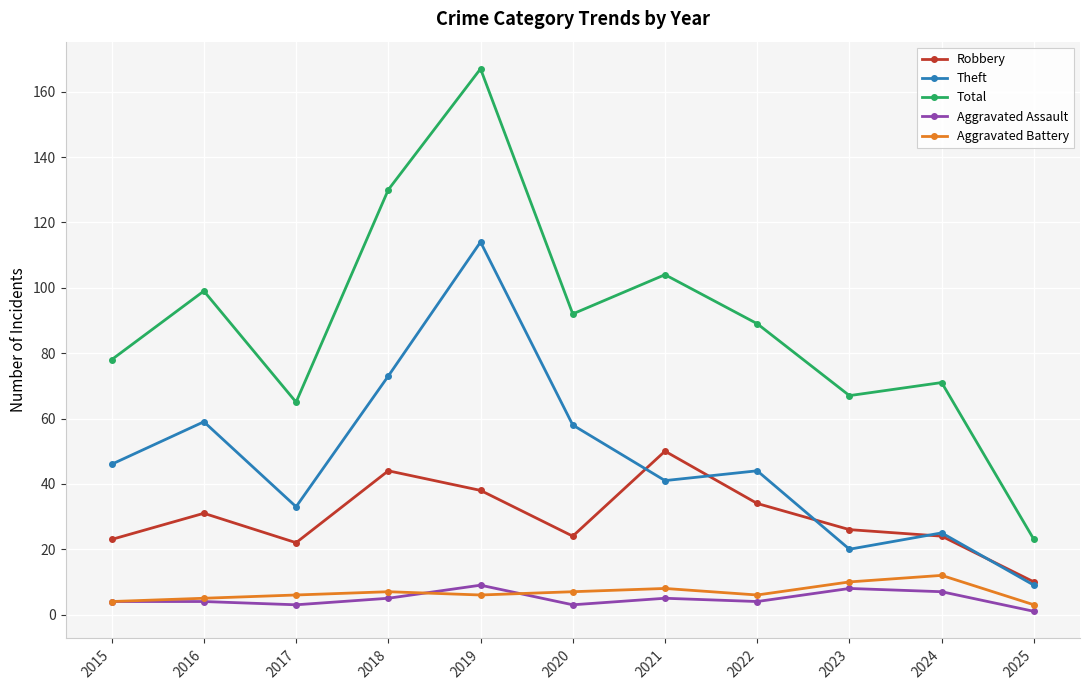

Which series has the largest total across all categories?

Total